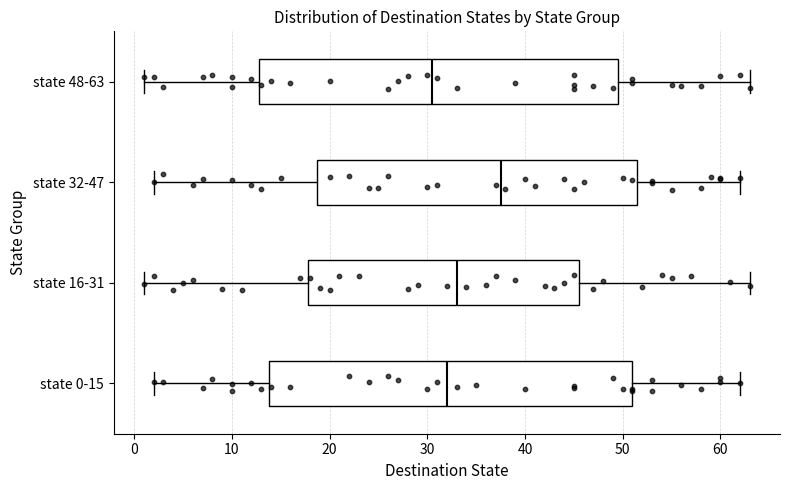

Reading bottom to top, read every box against the x-axis: the position of its median line, the range the box covers, and the ends of its whiskers. The values are not printed on the chart, so give them approximately, as read against the axis.

state 0-15: median 32, box 14 to 51, whiskers 2 to 62
state 16-31: median 33, box 18 to 46, whiskers 1 to 63
state 32-47: median 38, box 19 to 52, whiskers 2 to 62
state 48-63: median 31, box 13 to 50, whiskers 1 to 63